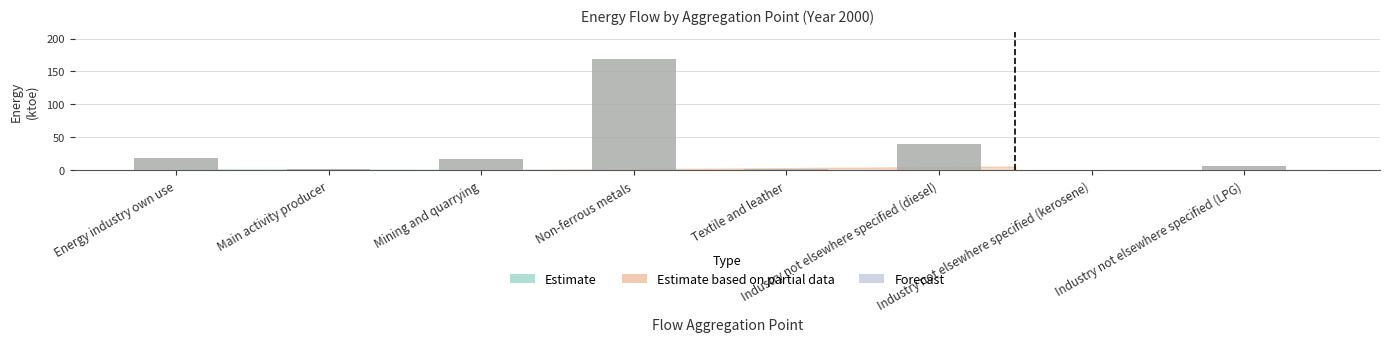

What is the label of the 7th bar from the right?

Main activity producer